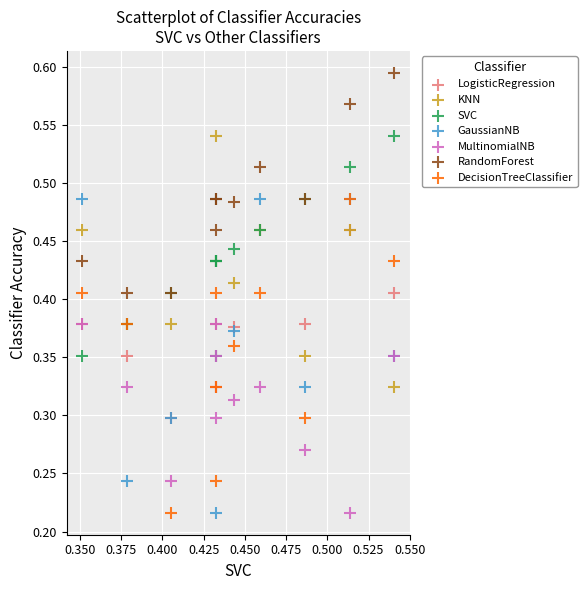

What are all the series names shown in the legend?

LogisticRegression, KNN, SVC, GaussianNB, MultinomialNB, RandomForest, DecisionTreeClassifier